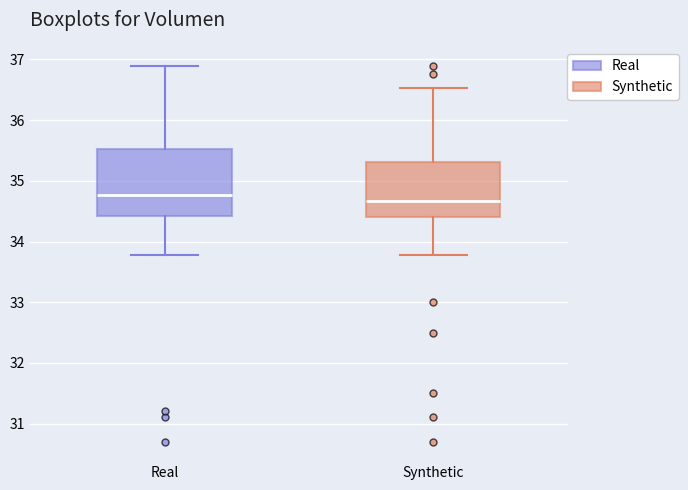

Which box is the tallest, from its lower edge to its upper edge?

Real